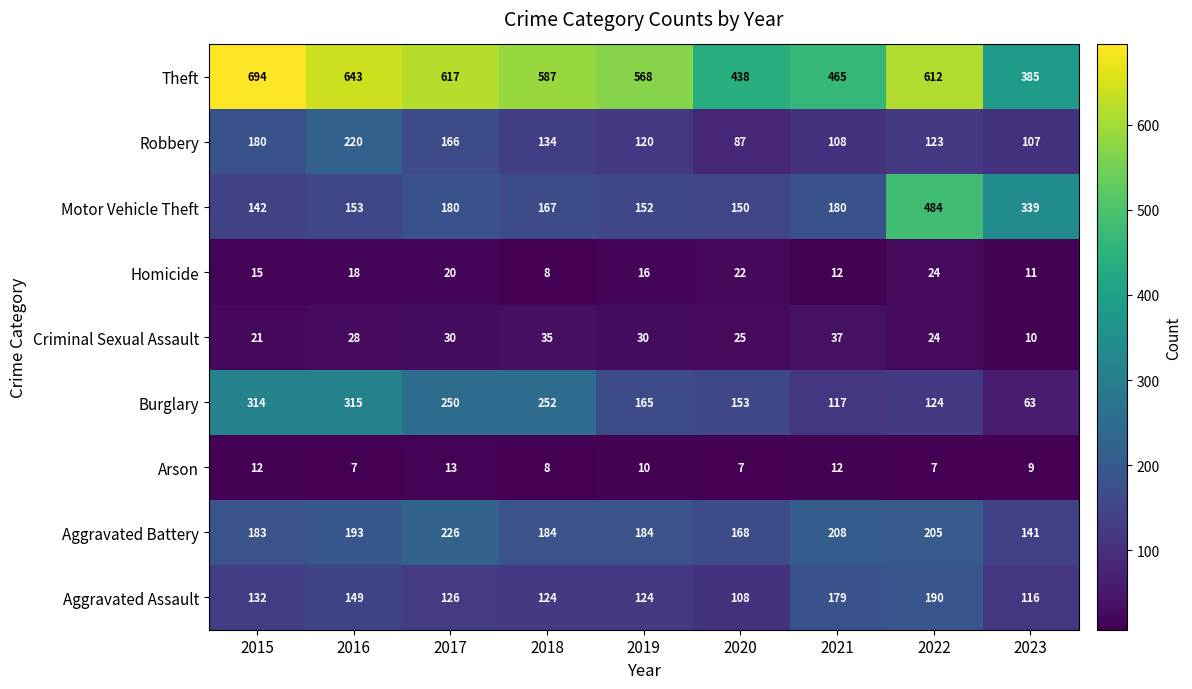

What is the smallest value displayed?

7